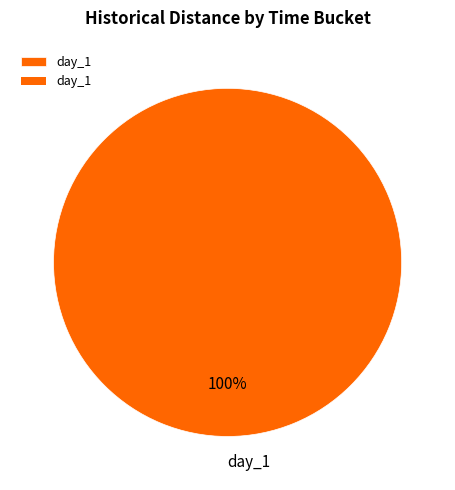

To the nearest percent, what percentage of the pie is day_1?

100%